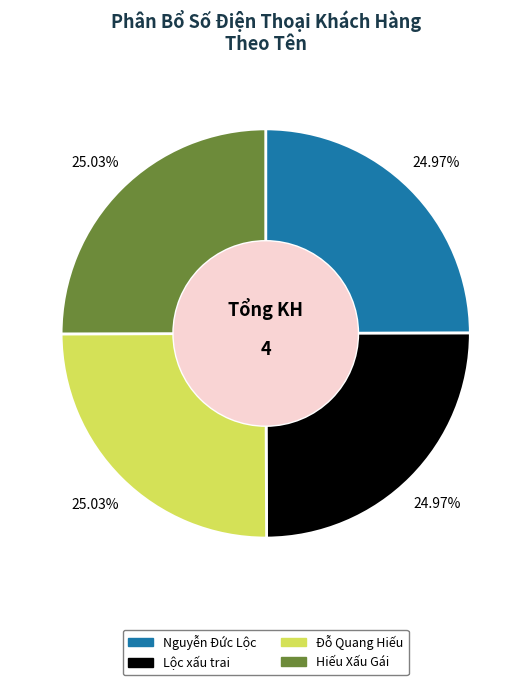

Is it true that Nguyễn Đức Lộc is 25% of the pie?

True